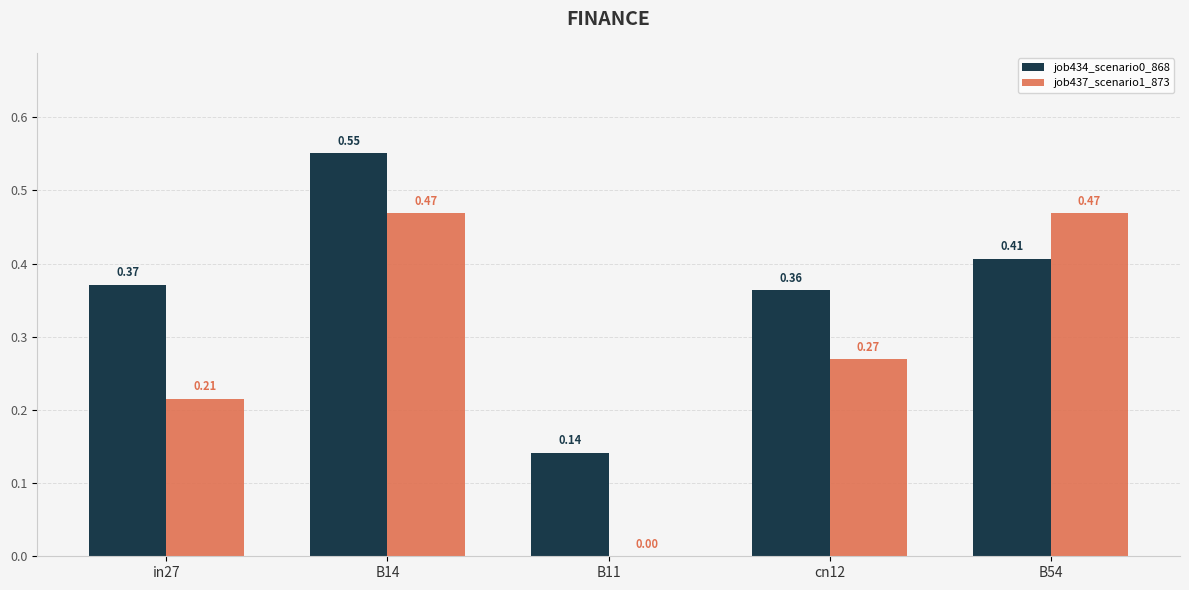

Does the chart contain stacked bars?

No